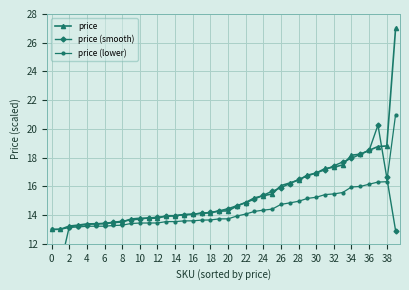

The price series shows 8.0 at 12. True or false?

False